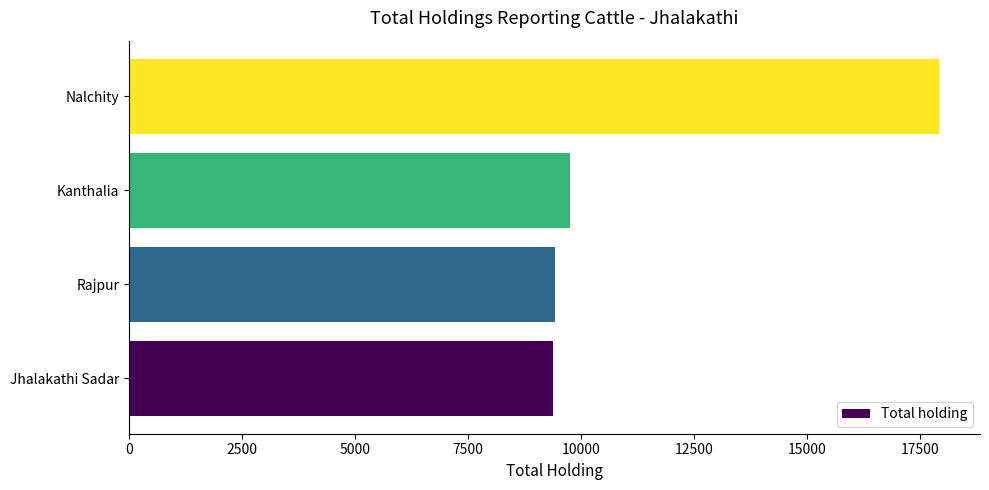

What is the average value?

11622